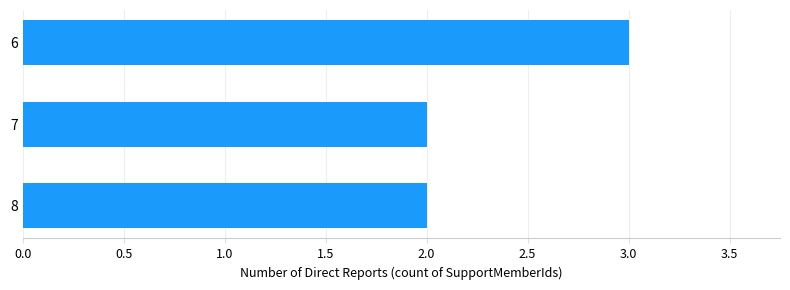

Reading bottom to top, transcribe all the data shown in this chart.

8=2	7=2	6=3